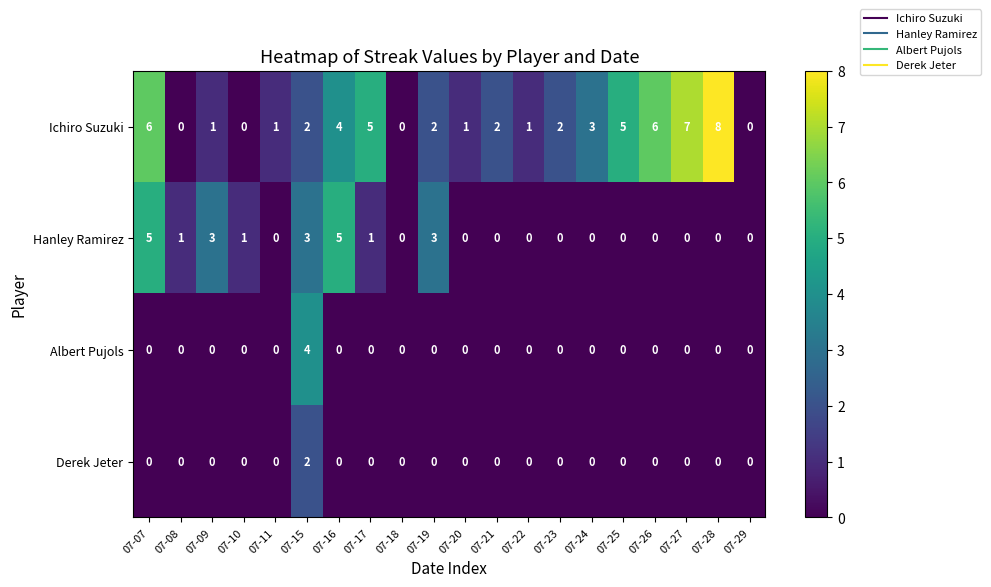

Count the number of data series in this chart.

4